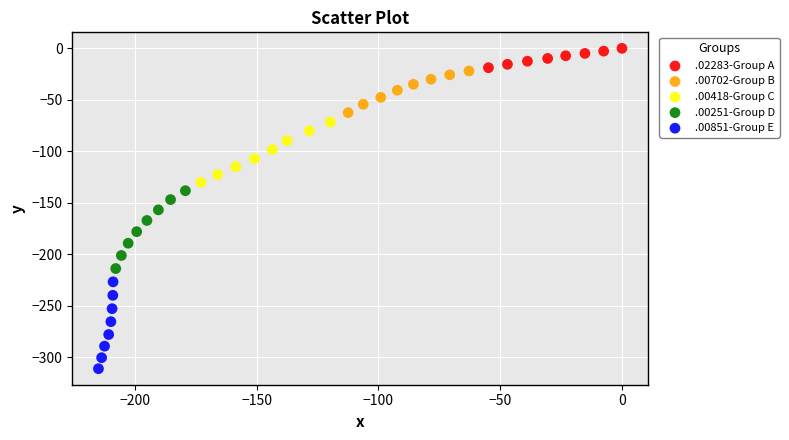

Which series contains the highest Y value?

.02283-Group A